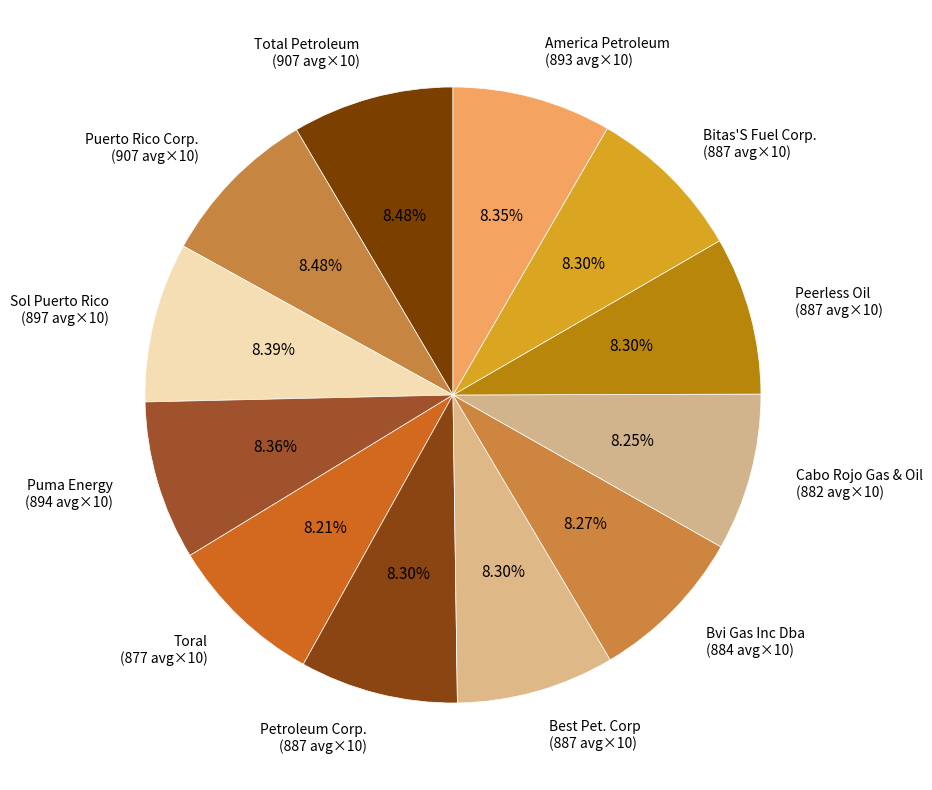

Does Bitas'S Fuel Corp. account for over 50% of the chart?

No